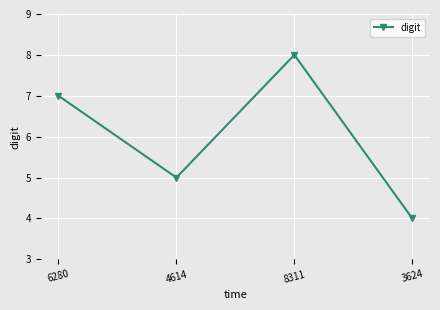

What is the change in value from 4614 to 3624?

-1